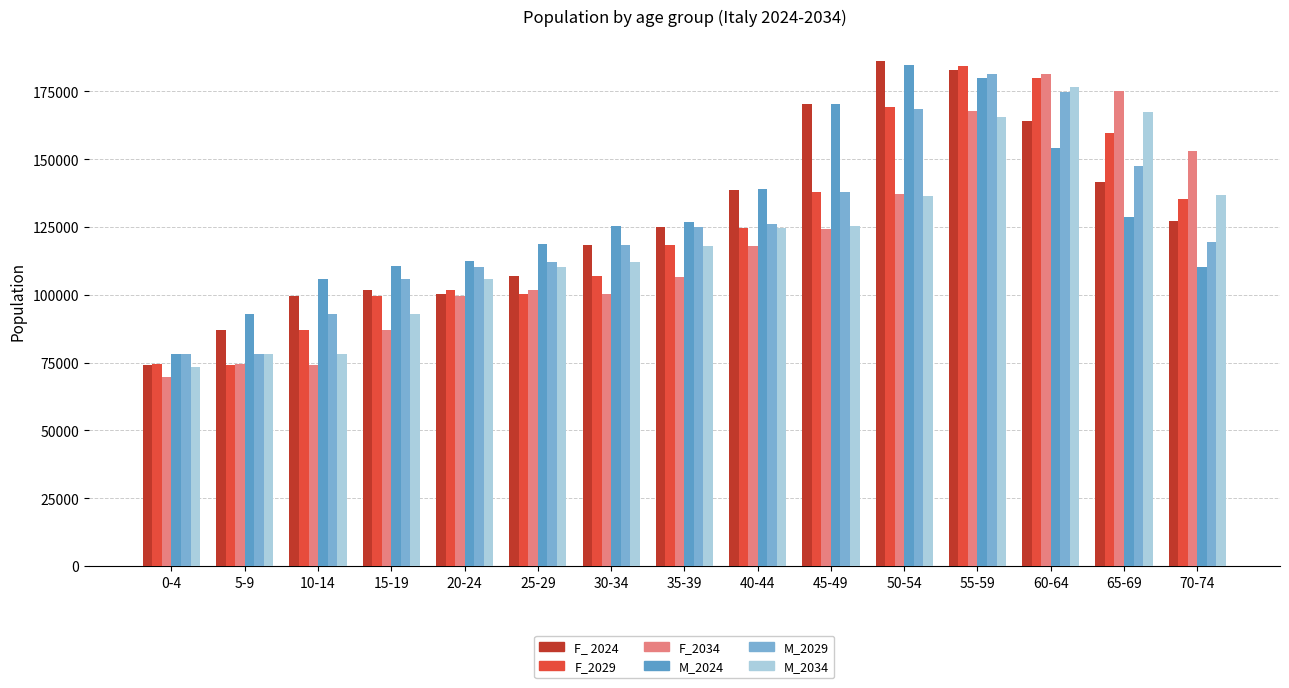

Which has a higher value, 40-44 or 20-24?

40-44